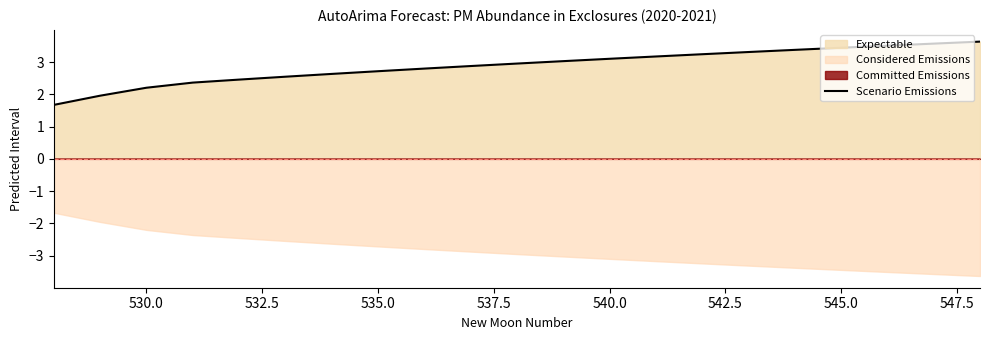

What is the lowest value of the Scenario Emissions series?

1.7